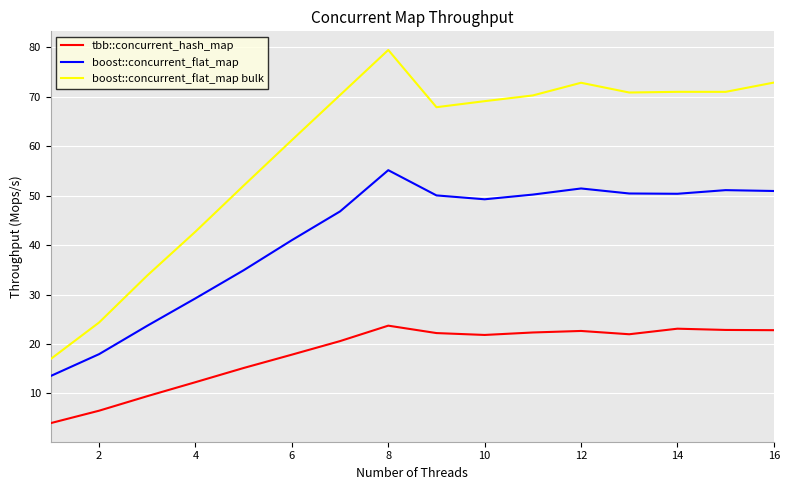

Rank the series by their maximum value, from highest to lowest.

boost::concurrent_flat_map bulk, boost::concurrent_flat_map, tbb::concurrent_hash_map